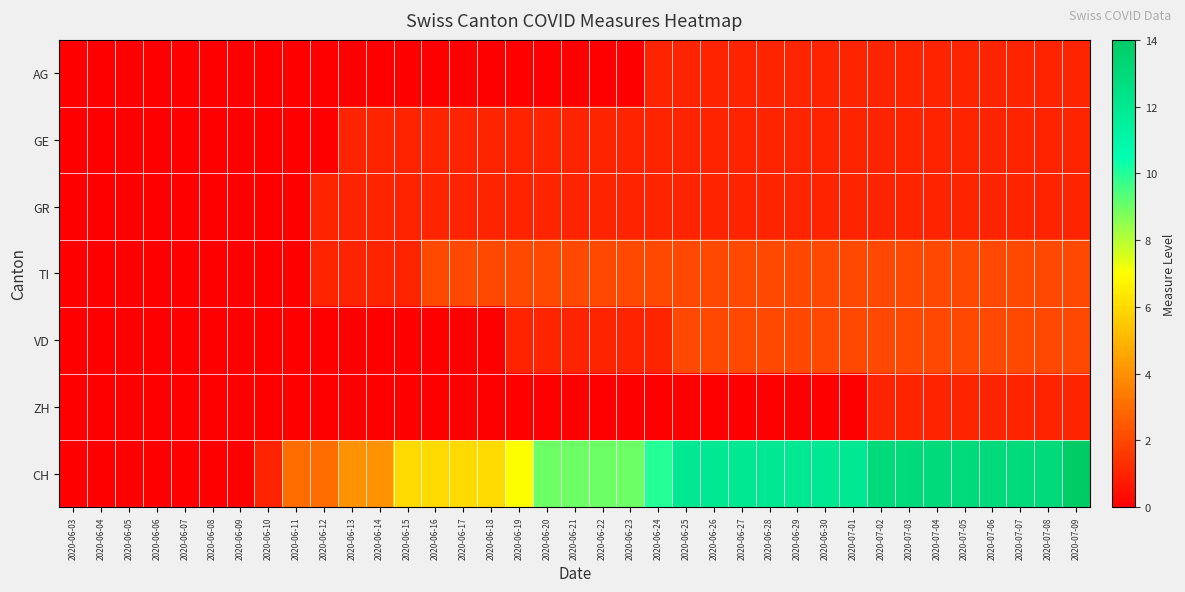

At which category does the chart reach its minimum across all series?

2020-06-03